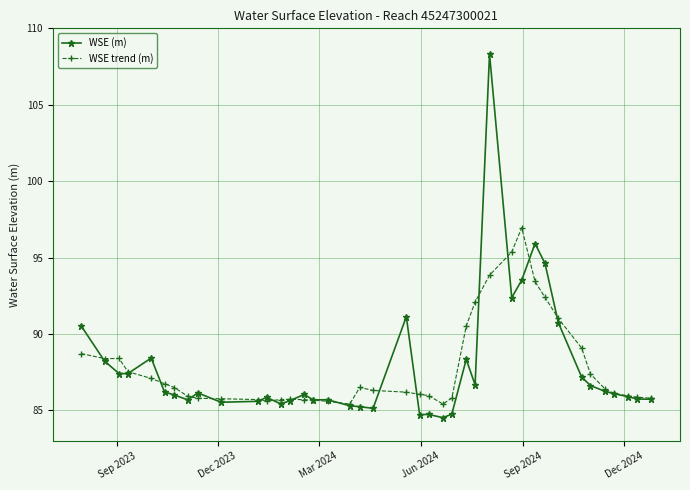

Which series has the largest range (max minus min)?

WSE (m)